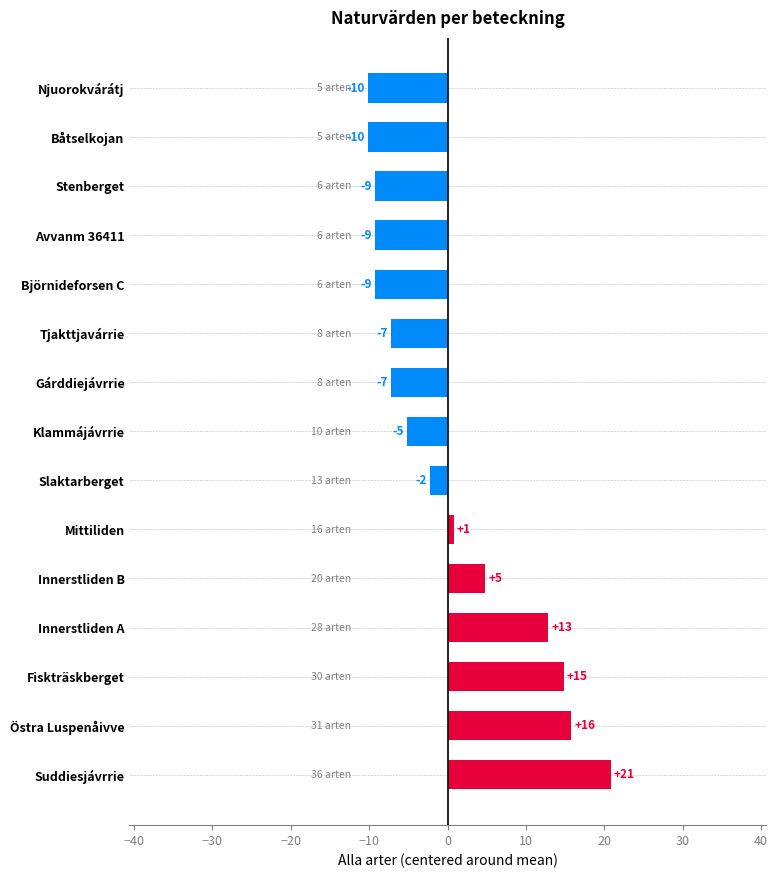

How many bars are there in total?

15